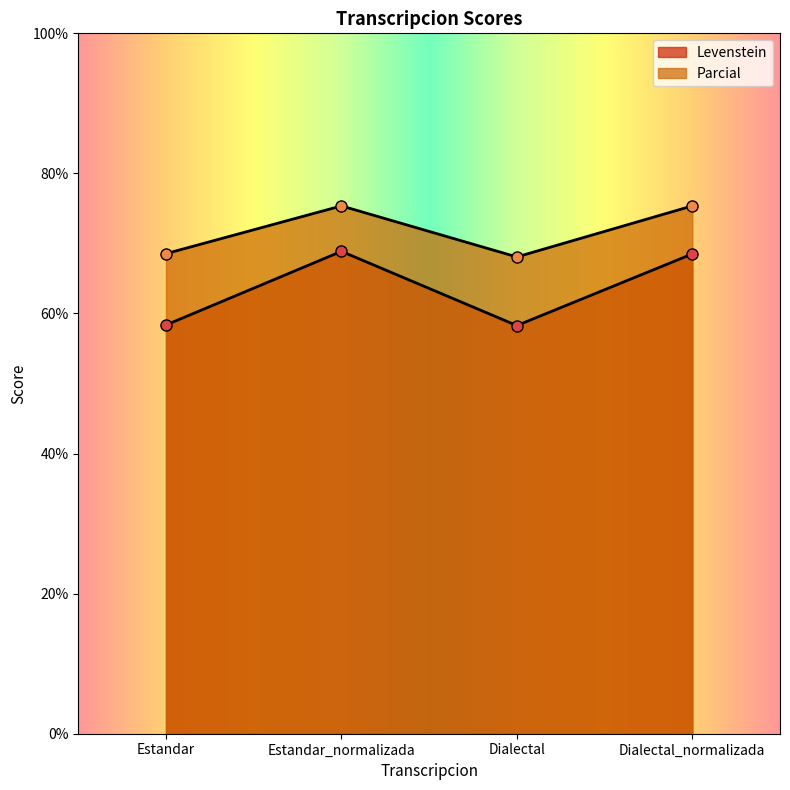

What is the difference between the highest and lowest values at Dialectal?

9.8